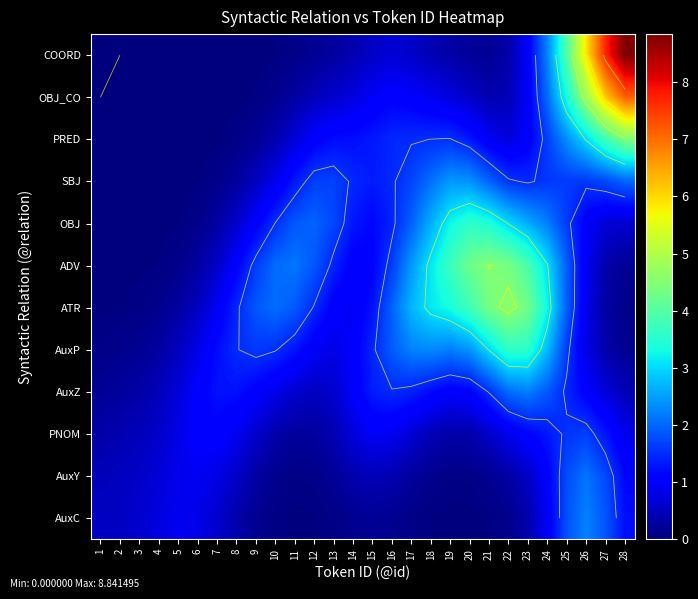

How many data points does each series have?

28